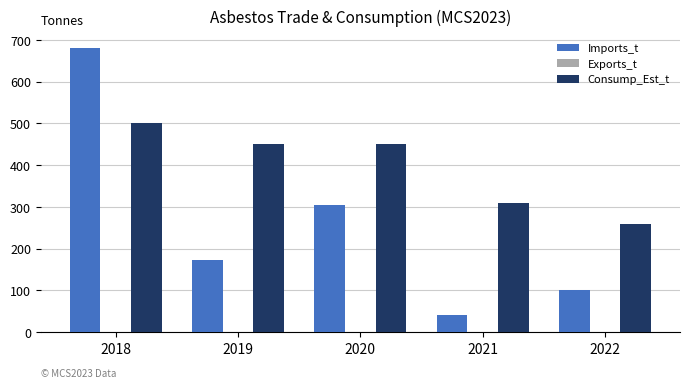

What is the difference between the maximum and minimum values in the Imports_t series?

640